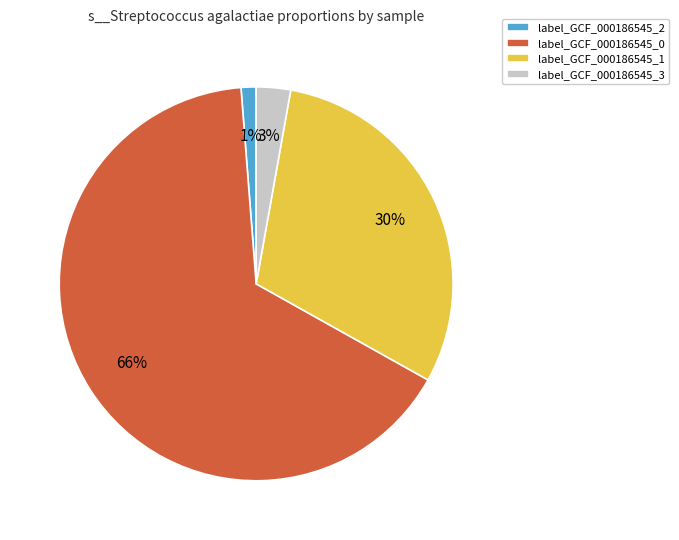

To the nearest percent, what portion does label_GCF_000186545_3 represent?

3%